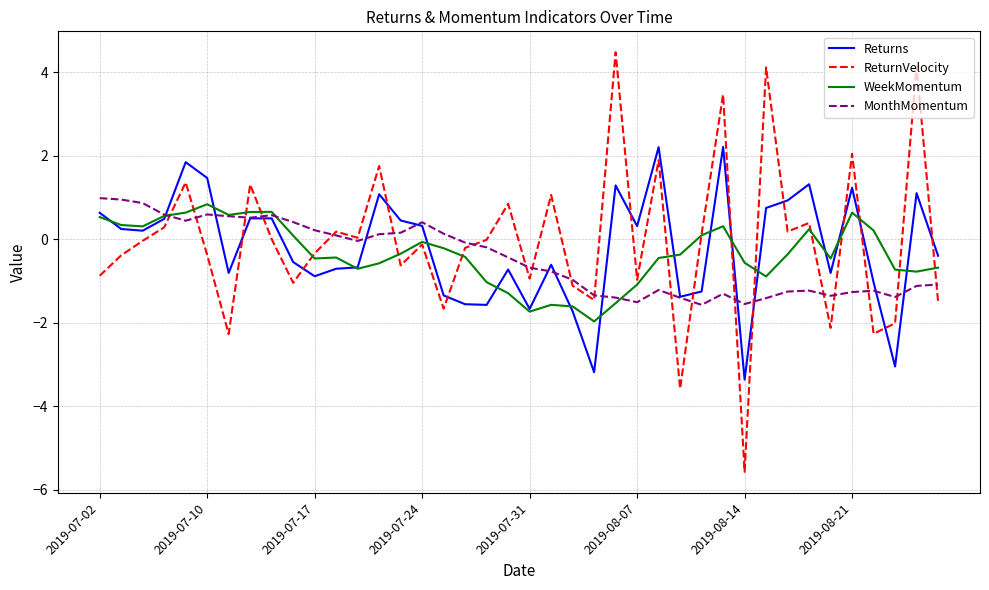

What are all the series names shown in the legend?

Returns, ReturnVelocity, WeekMomentum, MonthMomentum